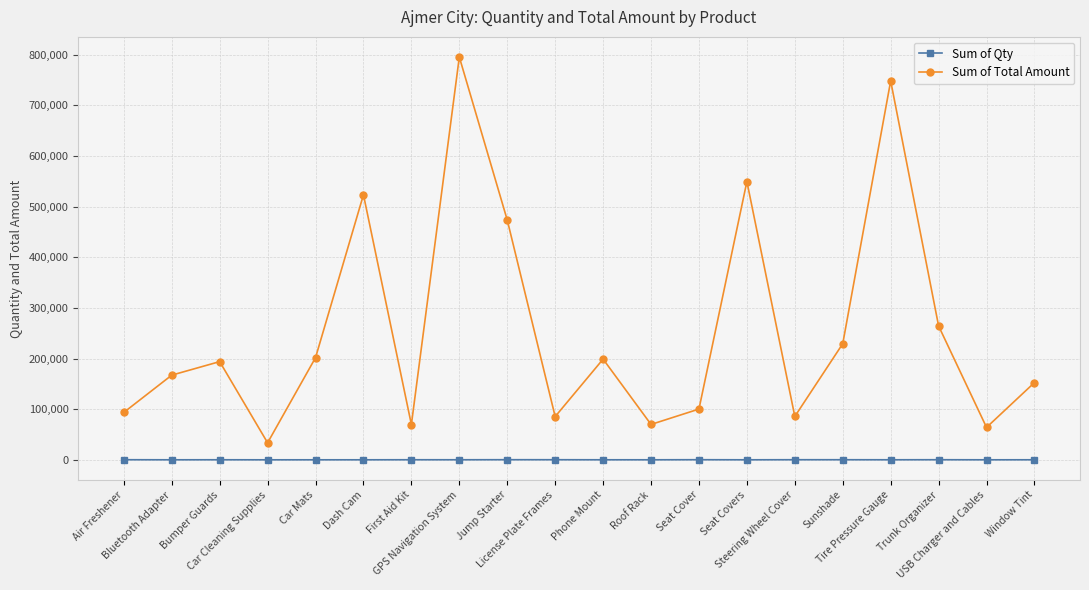

True or false: Sum of Qty and Sum of Total Amount cross at least once.

False